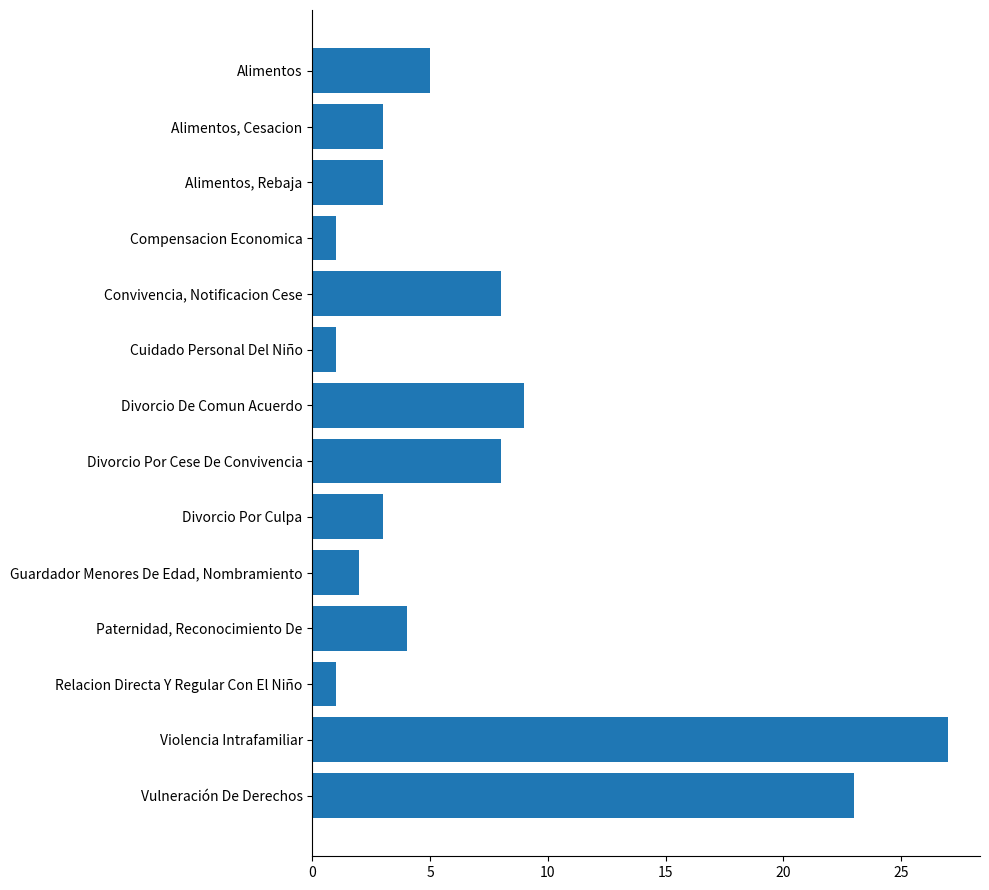

At which label is the value closest to 14?

Divorcio De Comun Acuerdo